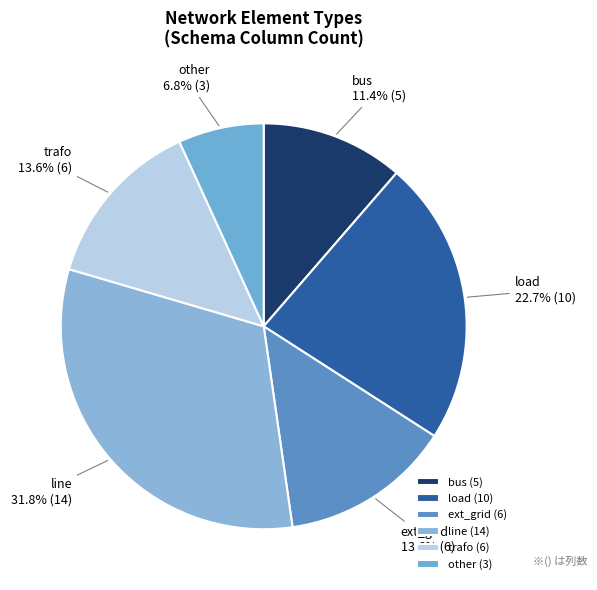

Which has a higher value, line or load?

line